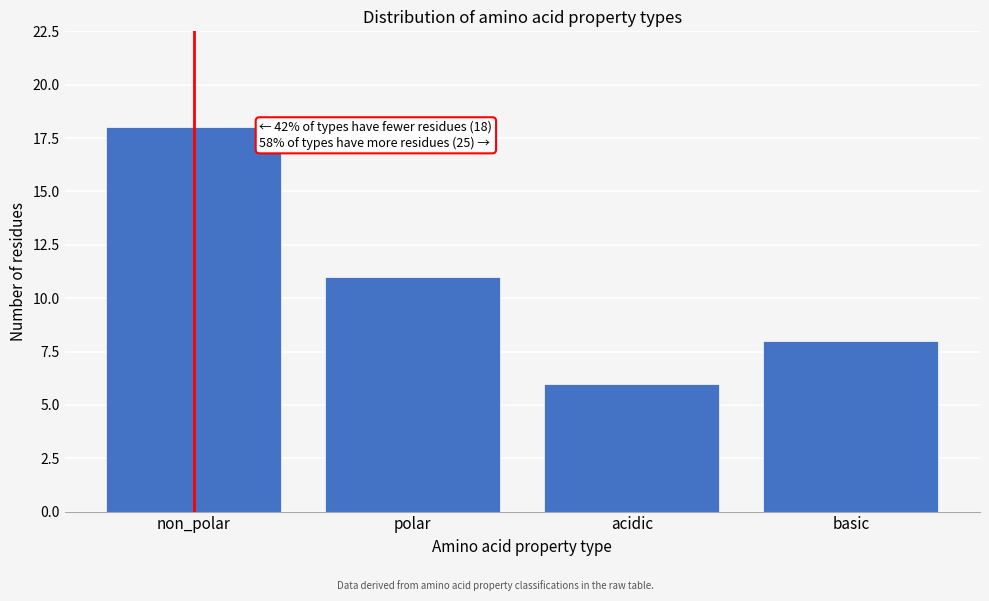

Reading right to left, list all the values displayed in this chart.

8	6	11	18